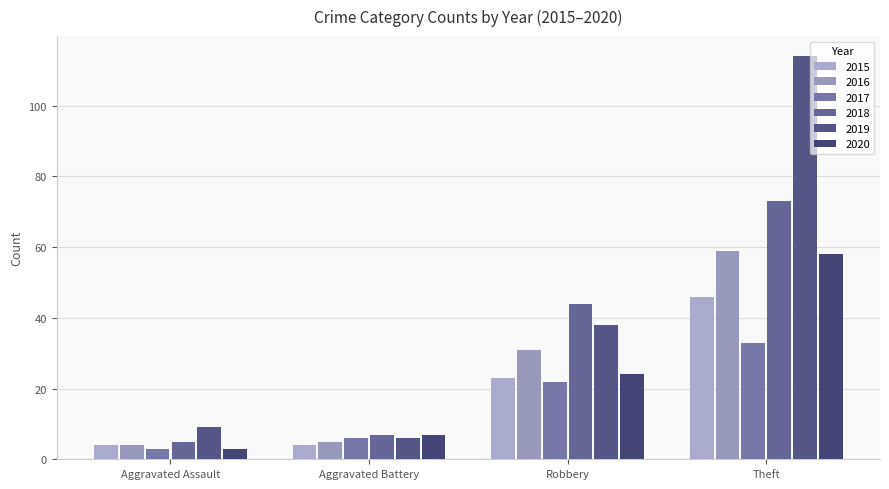

At Aggravated Battery, list the series in order from smallest to largest.

2015, 2016, 2017, 2019, 2018, 2020